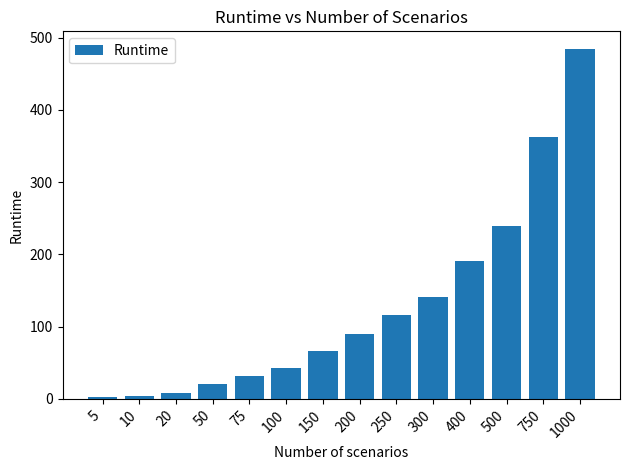

What is the greatest value displayed?

484.4